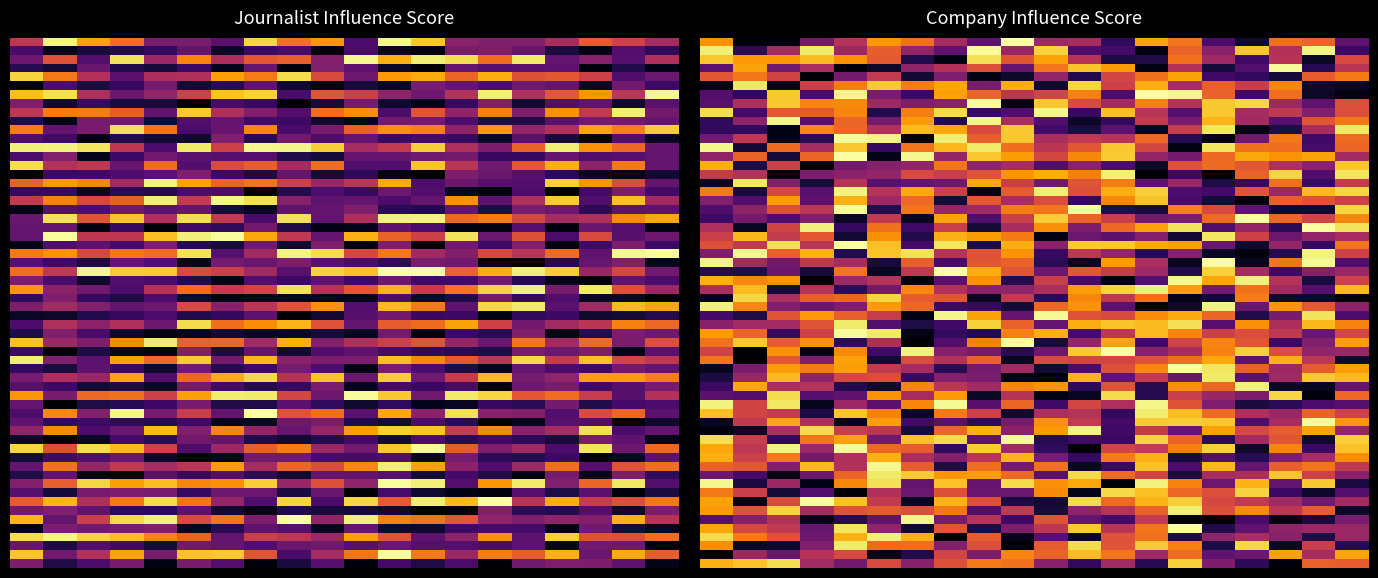

Where is Bettina Padurano nearest to the value 53?

influence_score